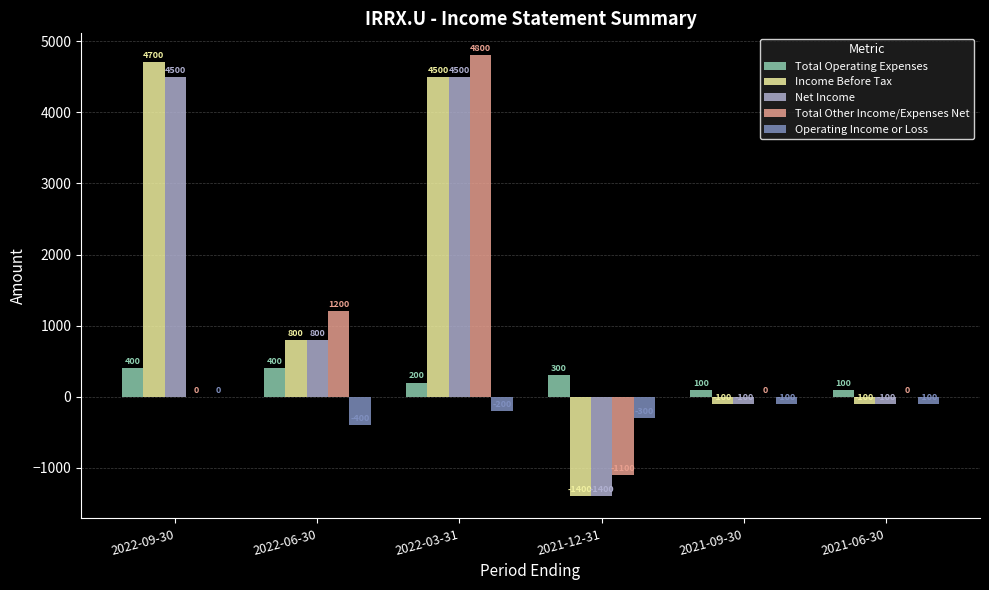

Which category has the highest value in the Income Before Tax series?

2022-09-30